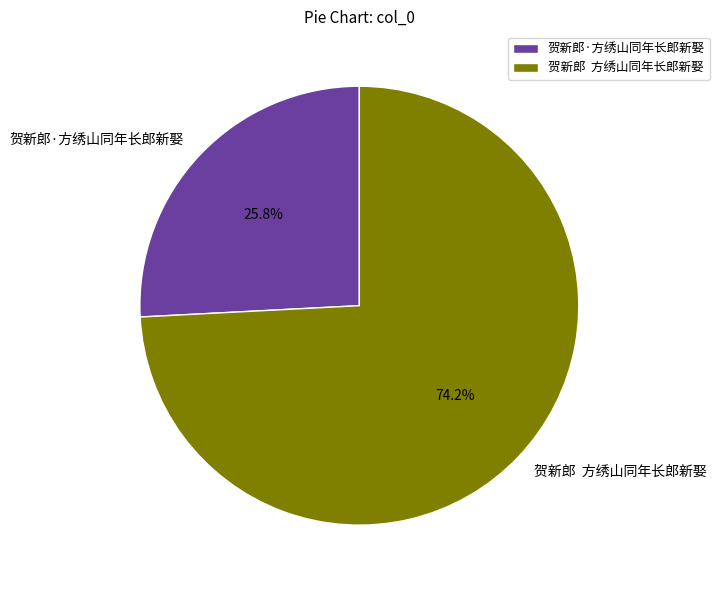

Which category accounts for the majority?

贺新郎 方绣山同年长郎新娶